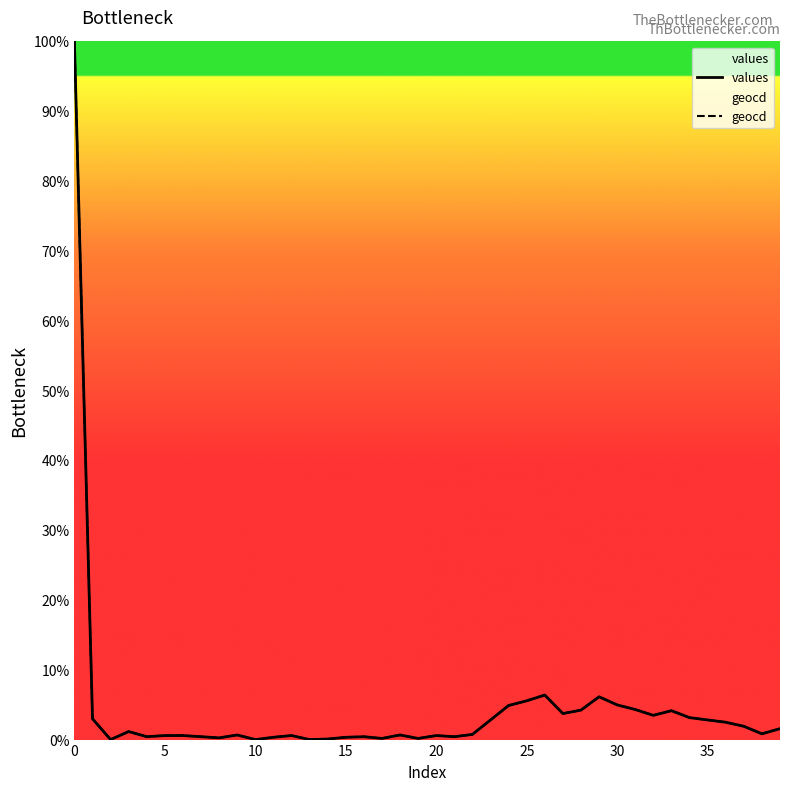

Is it true that geocd equals 0.0 at 10?

True